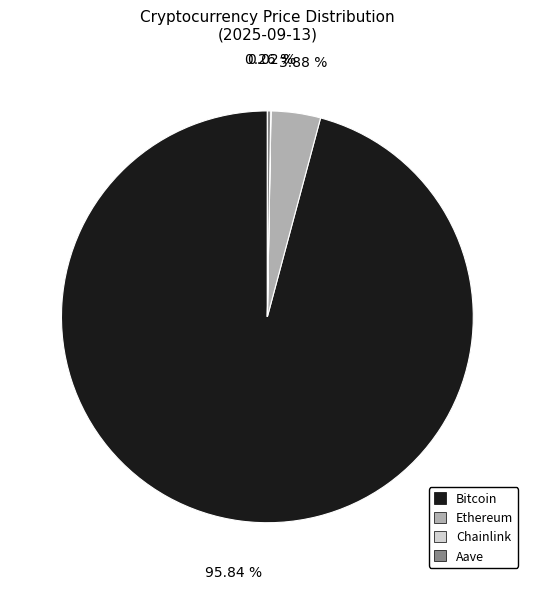

Which slice is the largest?

Bitcoin